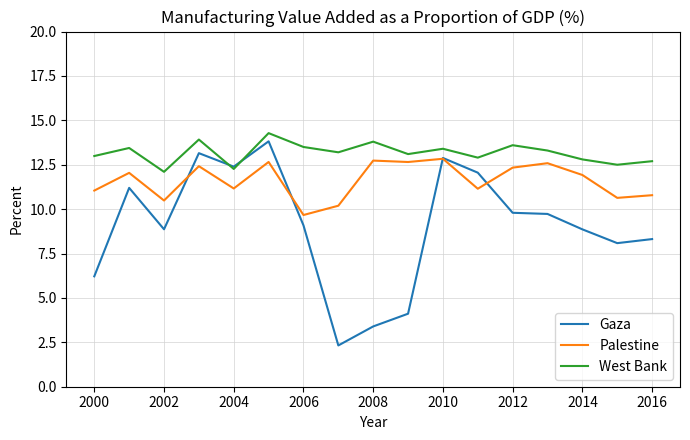

List the series in order of their peak value, lowest first.

Palestine, Gaza, West Bank